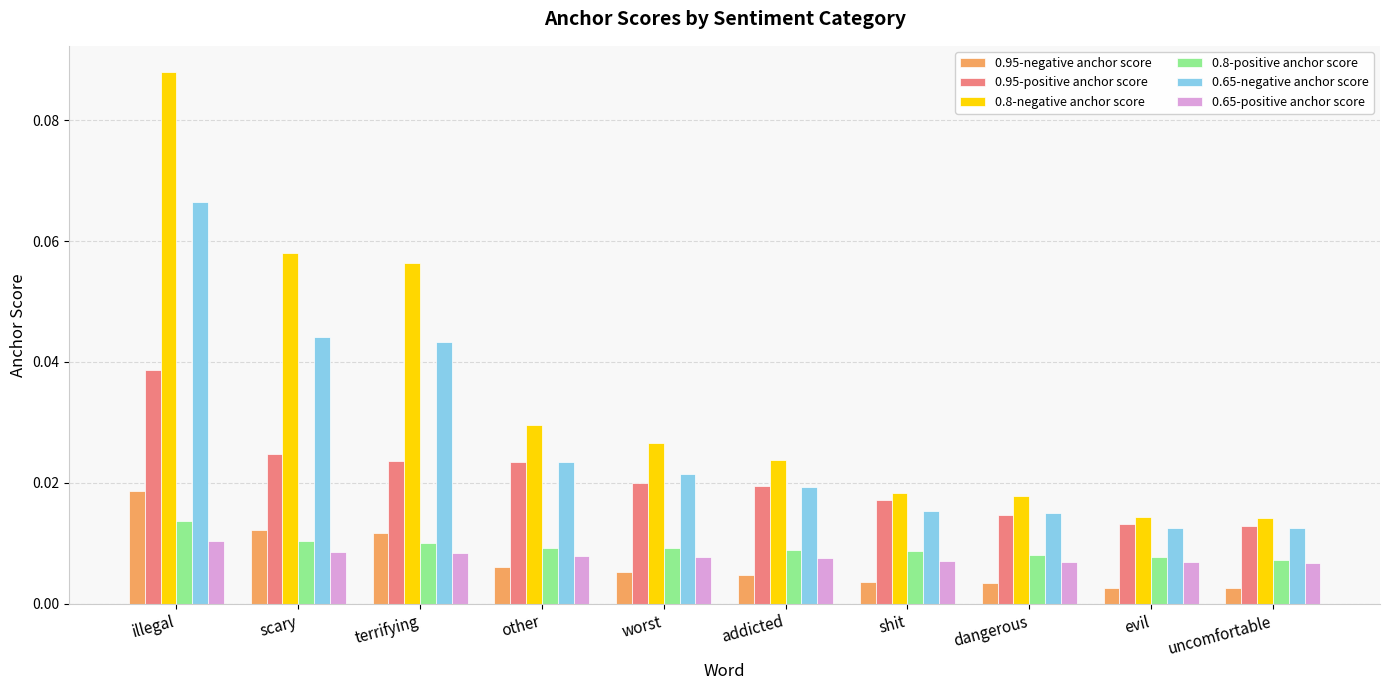

Which label corresponds to the largest value in the chart?

illegal